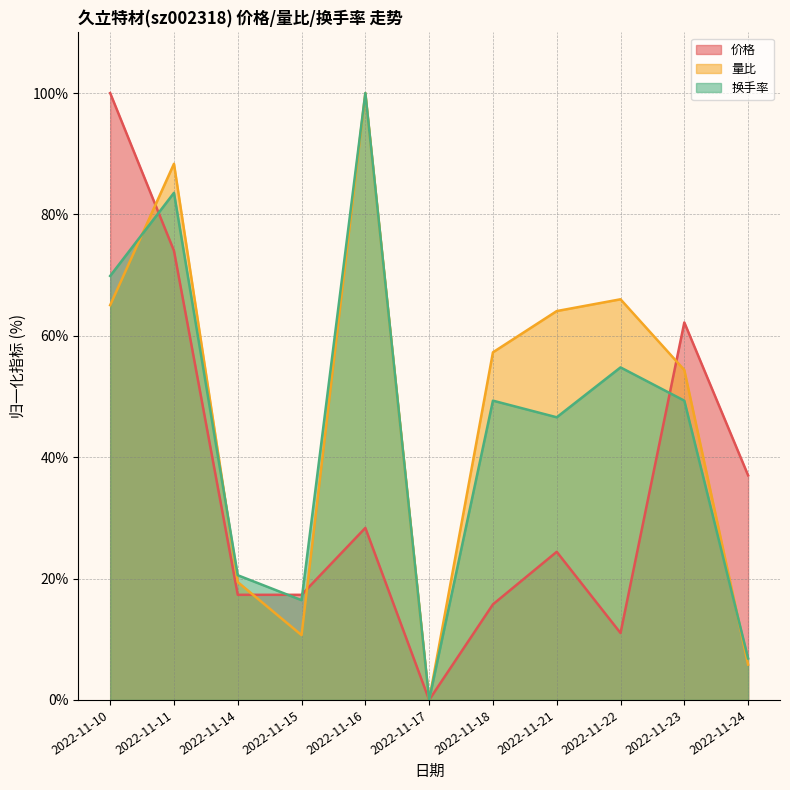

How many interior local peaks does the 换手率 series have?

4